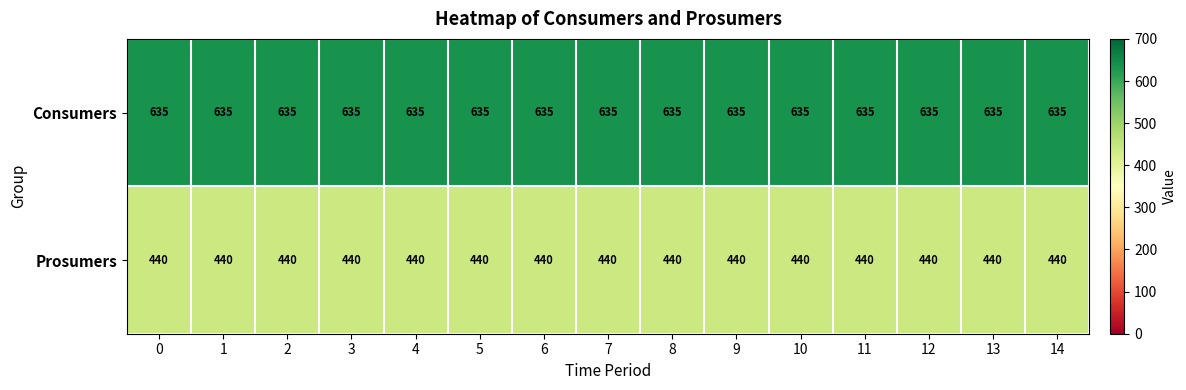

Is it true that Prosumers equals 440 at 1?

True